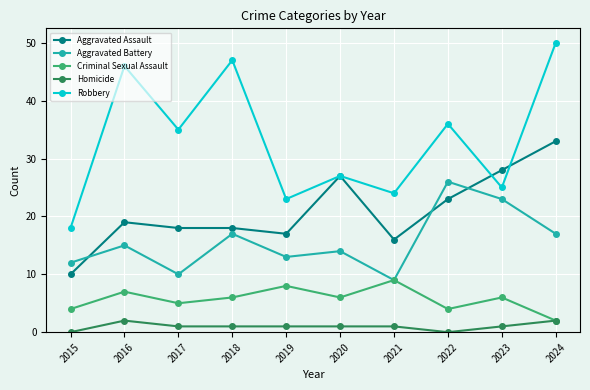

What is the value of the Aggravated Assault point at the 7th from the left?

16